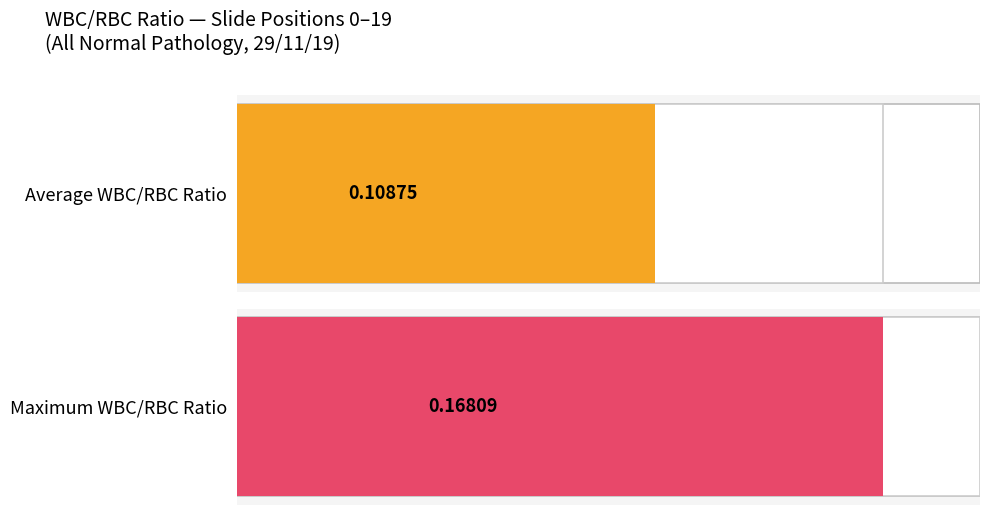

The value at 19 is 0.1. True or false?

False